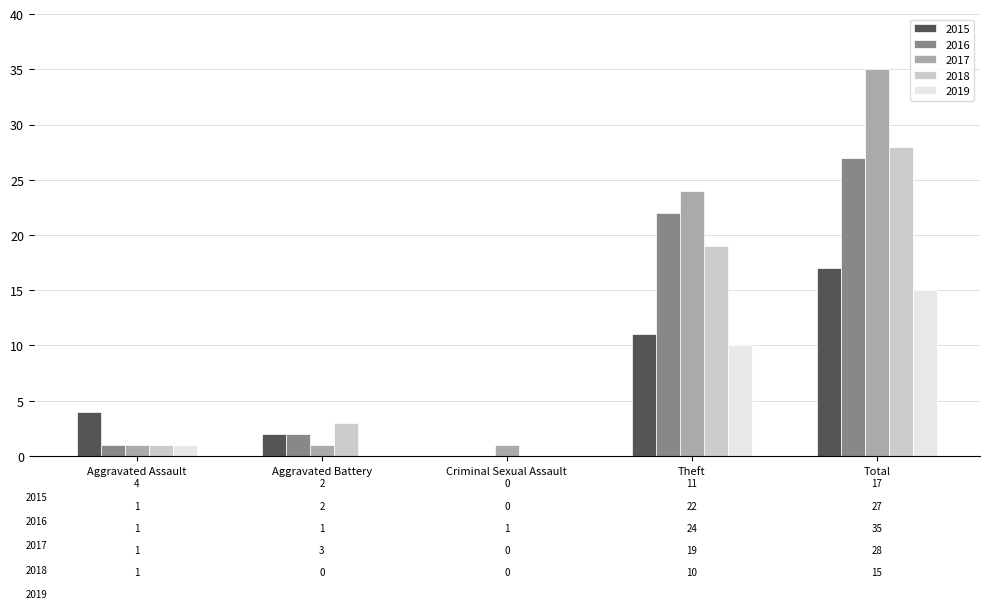

How many values in 2018 are above zero?

4